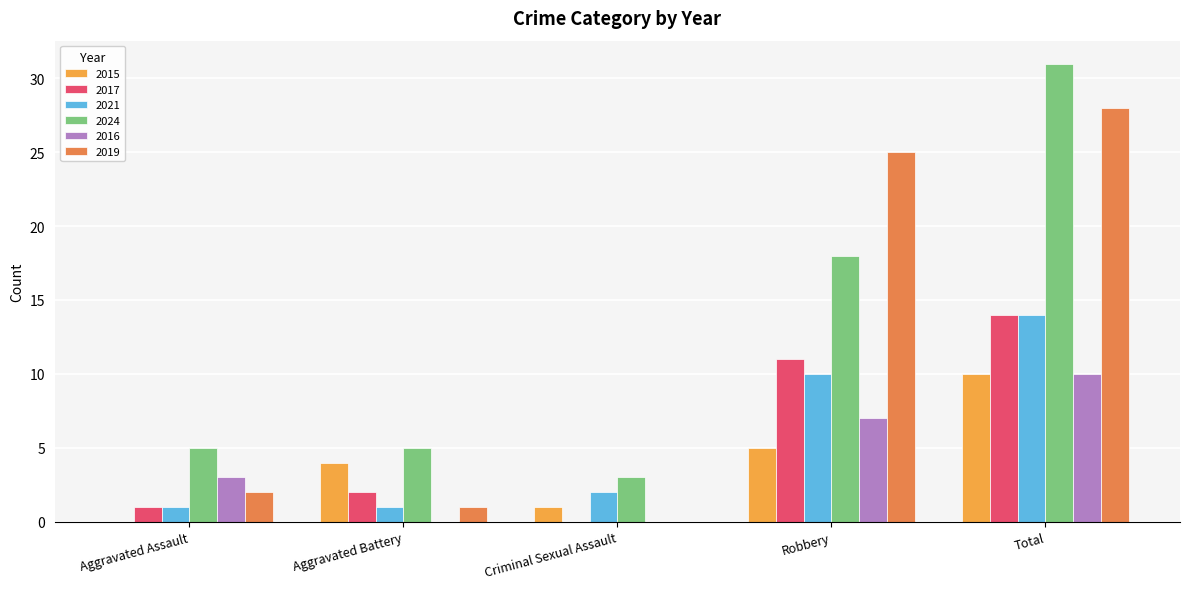

What is the label of the 3rd bar from the right?

Criminal Sexual Assault